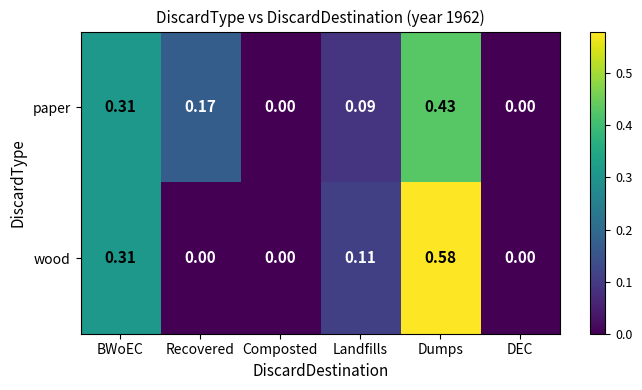

Is the value of paper at Recovered greater than the value of wood at DEC?

Yes